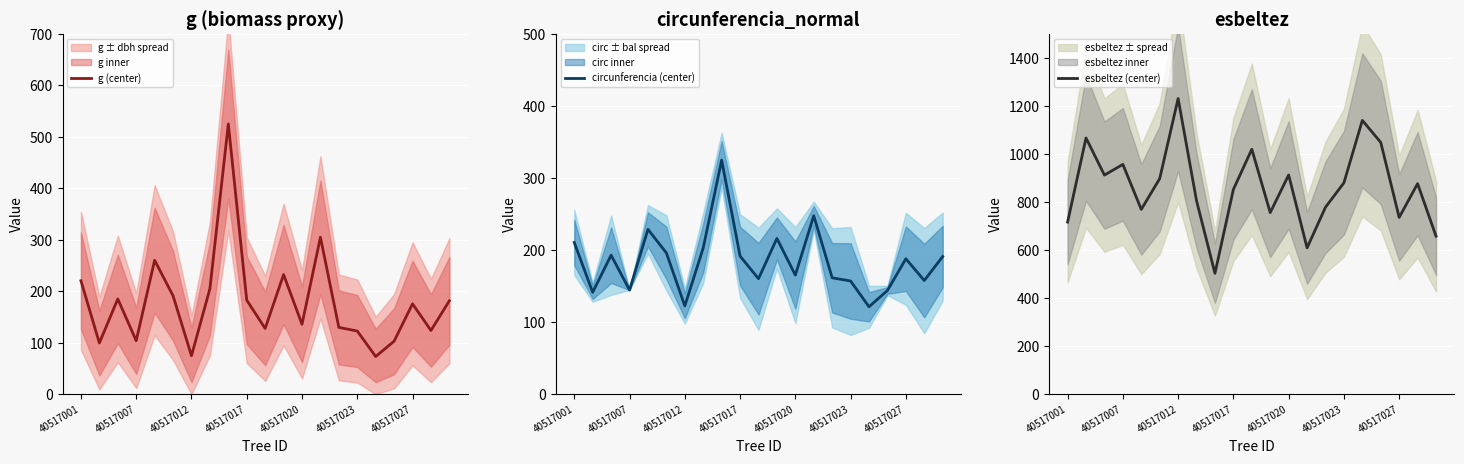

How many data points in esbeltez (center) are less than 876?

10